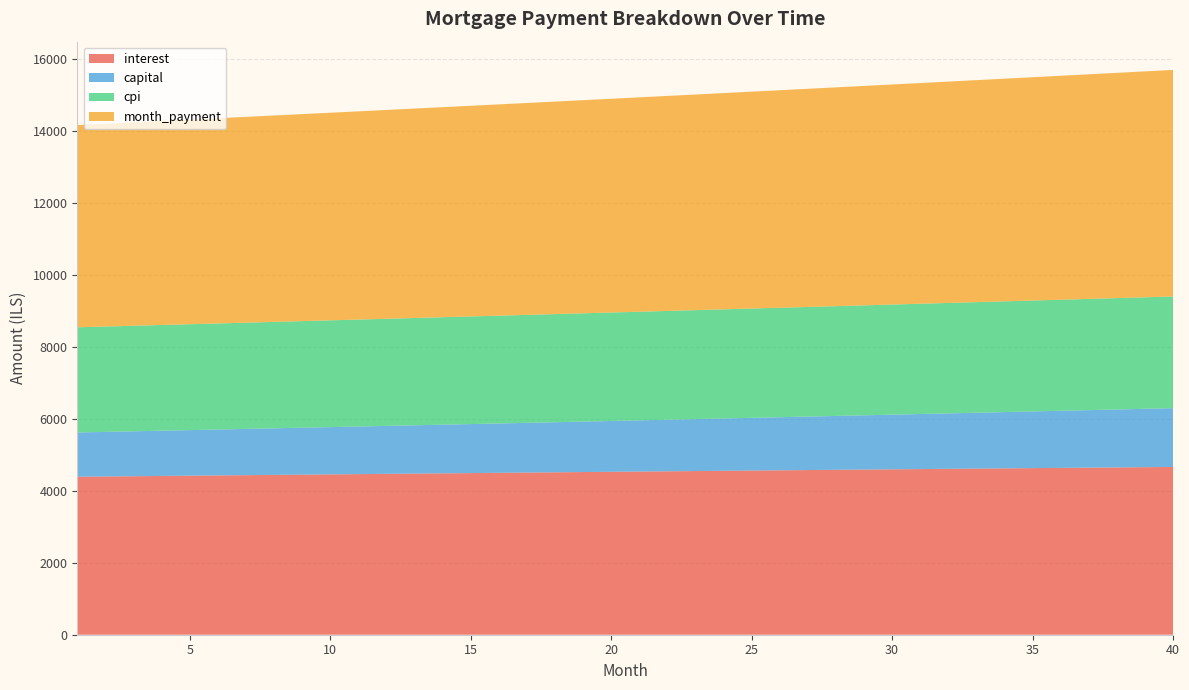

Reading left to right, list all the values displayed in this chart.

interest: 4387.8	4395.2	4402.5	4409.9	4417.3	4424.6	4431.9	4439.2	4446.5	4453.7	4460.9	4468.2	4475.3	4482.5	4489.6	4496.8	4503.9	4510.9	4518.0	4525.0	4532.0	4539.0	4546.0	4552.9	4559.8	4566.7	4573.5	4580.3	4587.1	4593.9	4600.6	4607.3	4614.0	4620.6	4627.3	4633.9	4640.4	4646.9	4653.4	4659.9
capital: 1229.6	1238.6	1247.6	1256.7	1265.9	1275.2	1284.5	1293.9	1303.3	1312.8	1322.4	1332.1	1341.8	1351.6	1361.5	1371.4	1381.4	1391.5	1401.7	1411.9	1422.2	1432.6	1443.1	1453.6	1464.3	1475.0	1485.7	1496.6	1507.5	1518.5	1529.6	1540.8	1552.0	1563.4	1574.8	1586.3	1597.9	1609.6	1621.3	1633.2
cpi: 2921.6	2926.5	2931.4	2936.3	2941.1	2946.0	2950.9	2955.7	2960.5	2965.3	2970.1	2974.9	2979.6	2984.4	2989.1	2993.8	2998.5	3003.2	3007.9	3012.6	3017.2	3021.8	3026.4	3031.0	3035.6	3040.1	3044.7	3049.2	3053.7	3058.2	3062.6	3067.1	3071.5	3075.9	3080.3	3084.6	3088.9	3093.3	3097.6	3101.8
month_payment: 5617.4	5633.7	5650.2	5666.6	5683.2	5699.7	5716.4	5733.0	5749.8	5766.5	5783.4	5800.2	5817.1	5834.1	5851.1	5868.2	5885.3	5902.5	5919.7	5937.0	5954.3	5971.6	5989.1	6006.5	6024.0	6041.6	6059.2	6076.9	6094.6	6112.4	6130.2	6148.1	6166.0	6184.0	6202.1	6220.2	6238.3	6256.5	6274.7	6293.0